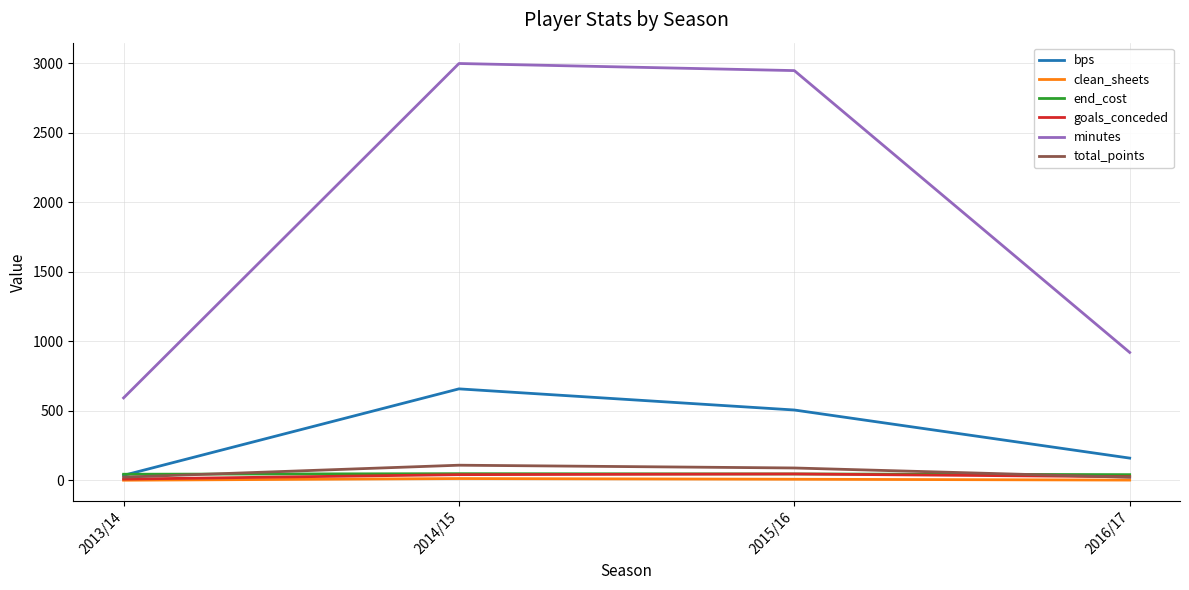

What is the difference between the maximum and minimum values in the total_points series?

87